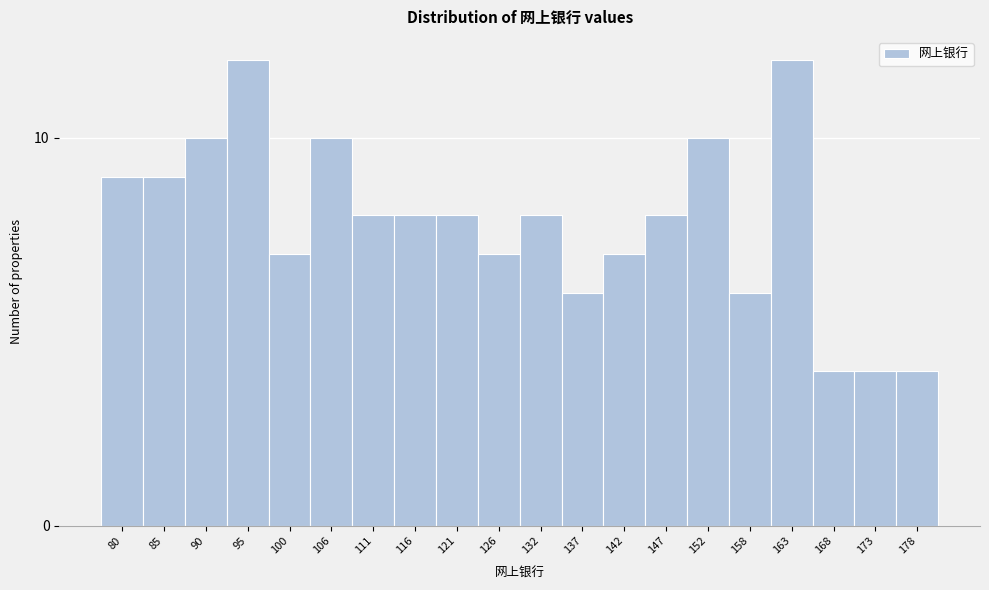

Reading right to left, transcribe all the data shown in this chart.

178=4	173=4	168=4	163=12	158=6	152=10	147=8	142=7	137=6	132=8	126=7	121=8	116=8	111=8	106=10	100=7	95=12	90=10	85=9	80=9